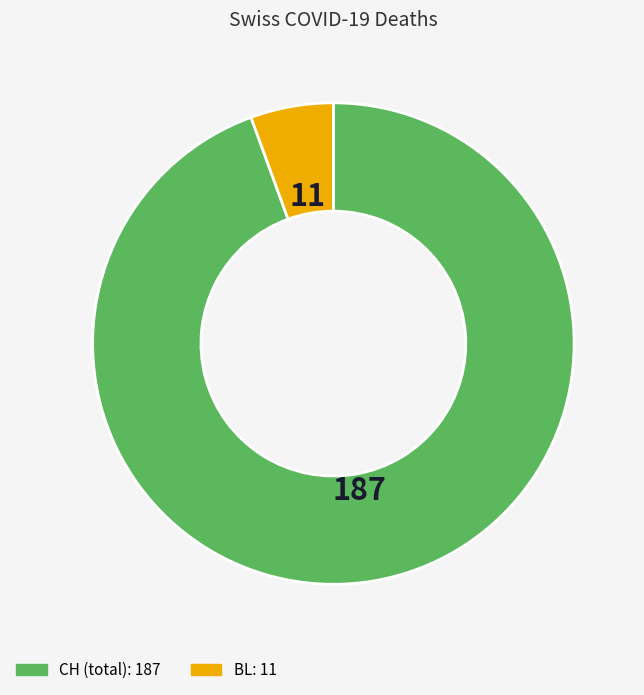

Is there a majority slice in this chart?

Yes